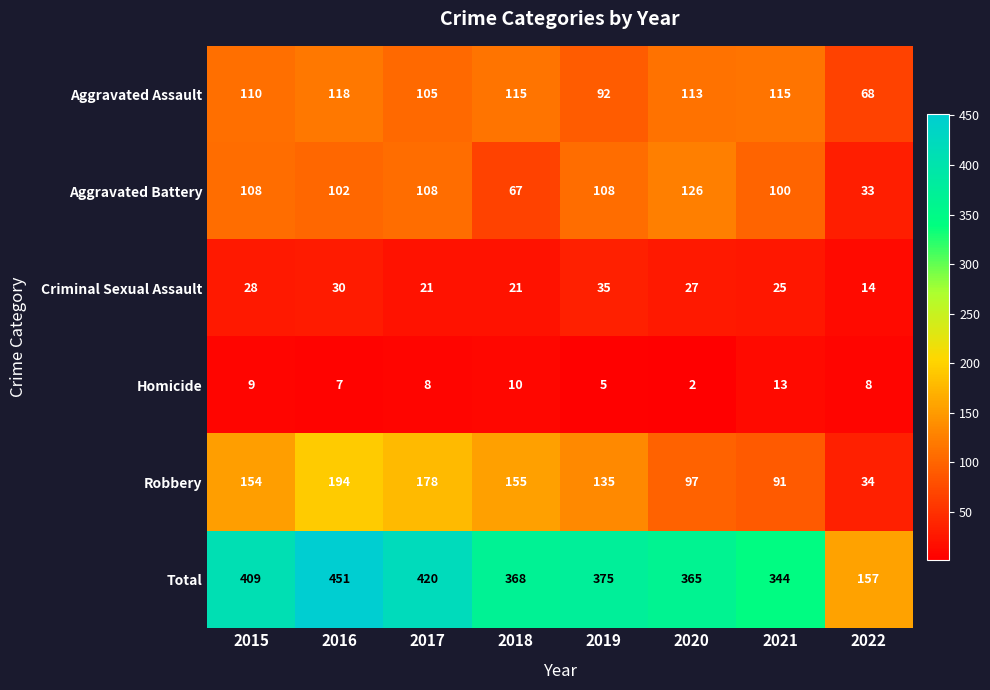

What is the difference between the second highest and minimum values in the Aggravated Battery series?

75